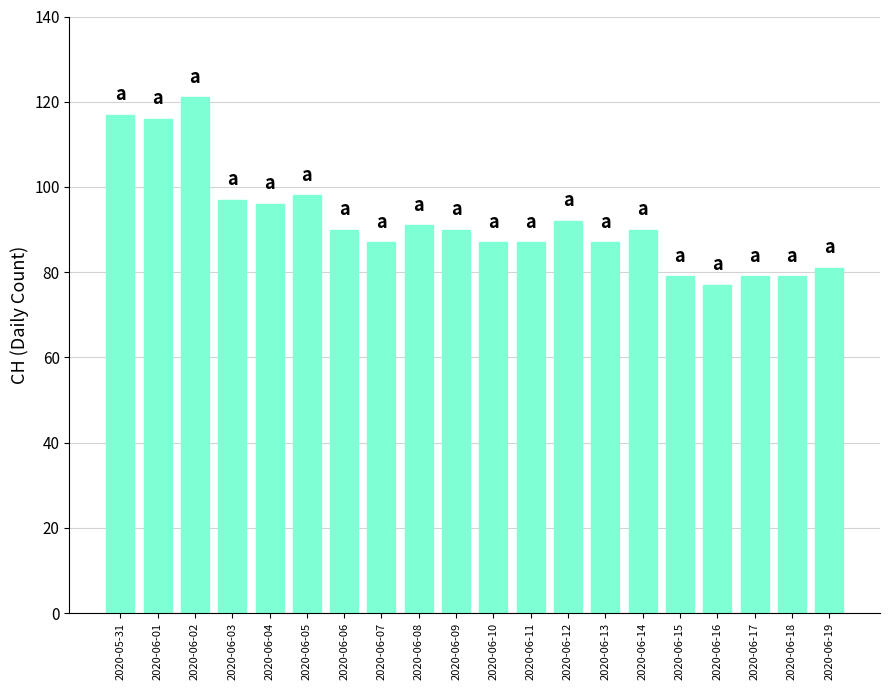

What is the approximate value at 2020-06-06, to the nearest 5?

90